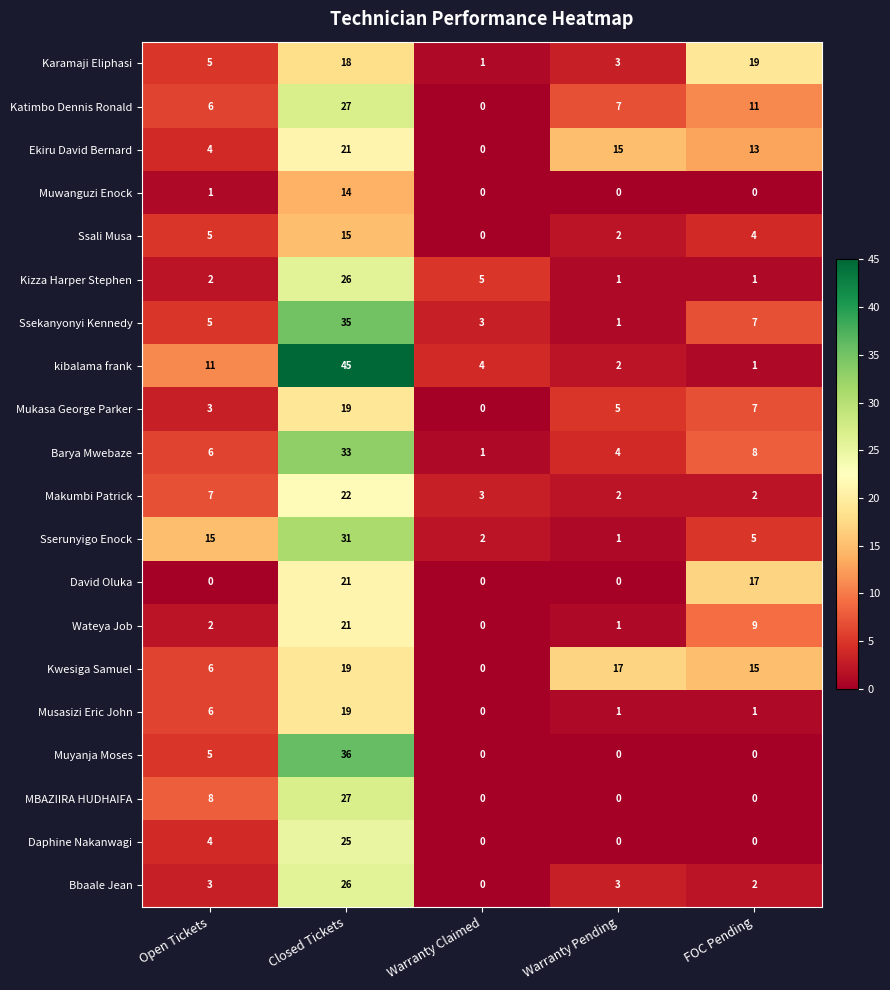

How many David Oluka values are between 0 and 17?

4